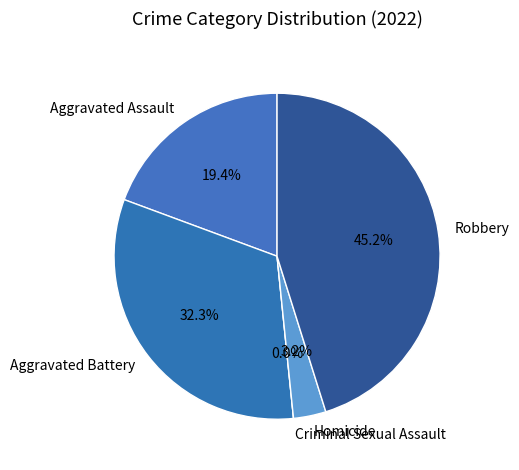

What is the smallest slice in the pie chart?

Criminal Sexual Assault